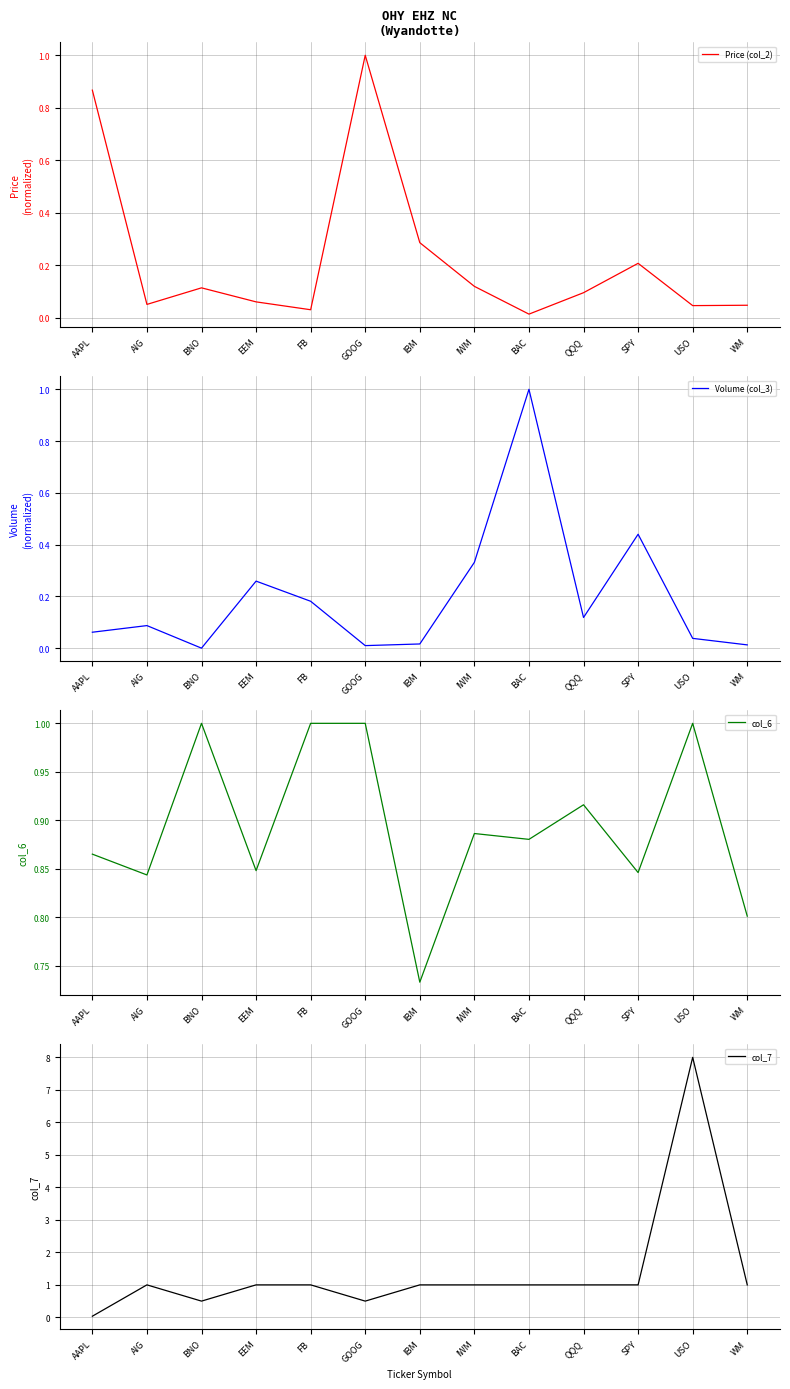

What is the maximum value for Price (col_2)?

1.0